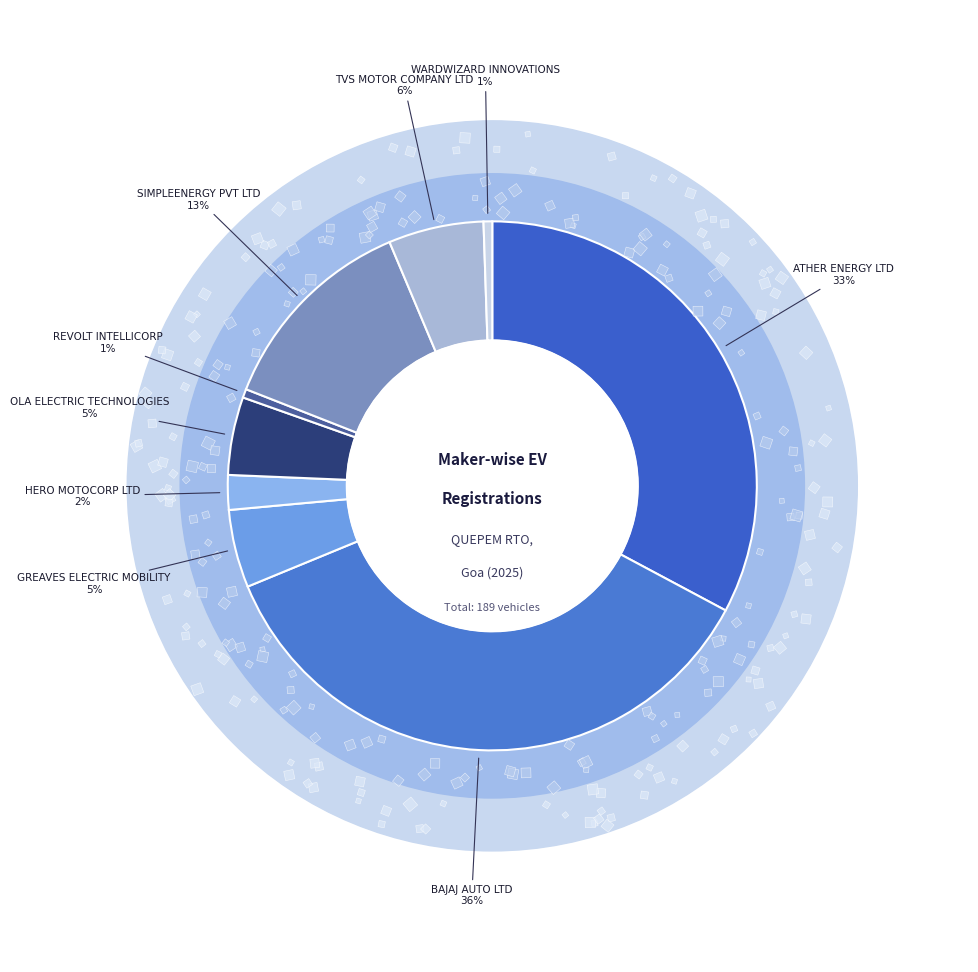

To the nearest percent, what portion does WARDWIZARD INNOVATIONS represent?

1%